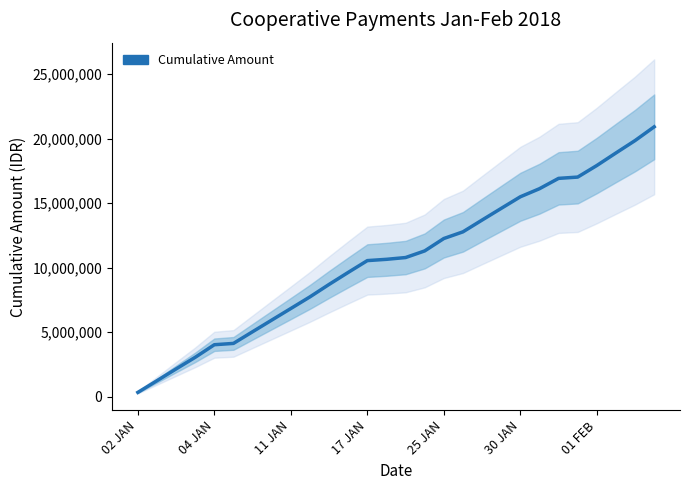

Does the chart have visible grid lines?

No